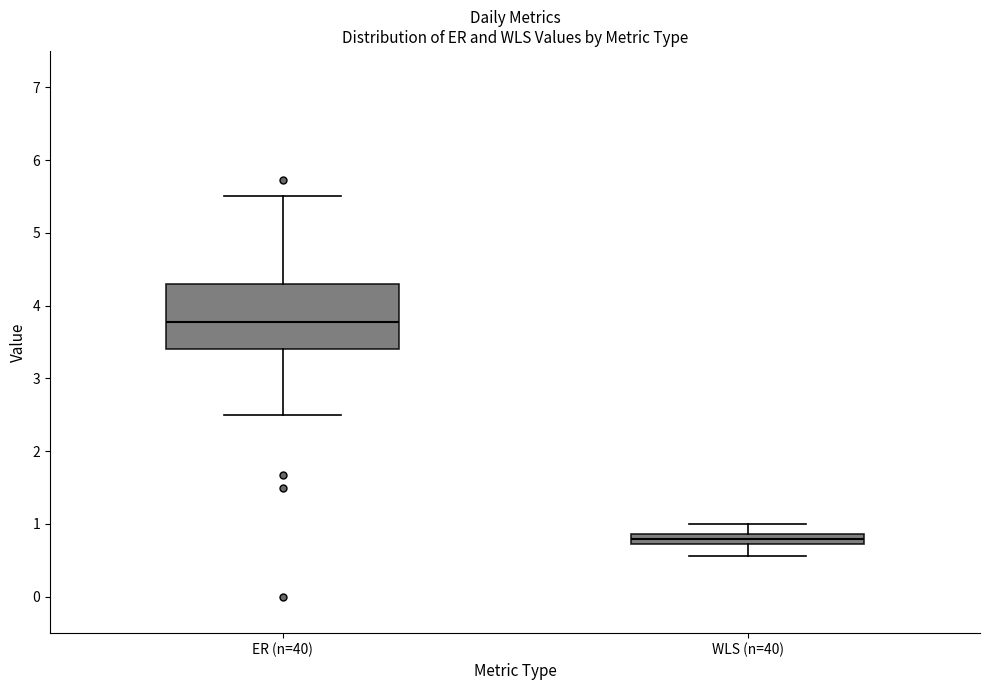

Which box's median line is the highest?

ER (n=40)